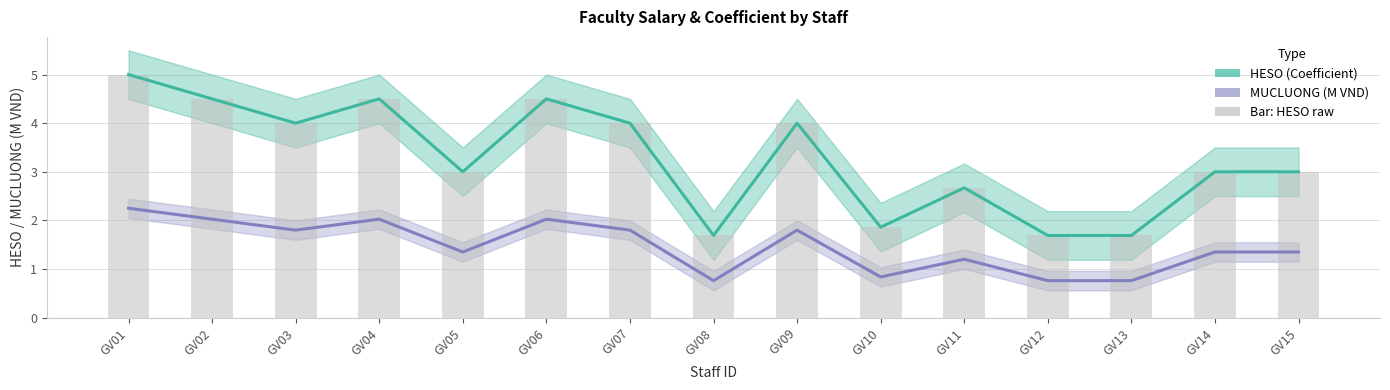

What is the difference between the maximum and minimum values in the HESO (Coefficient) series?

3.3